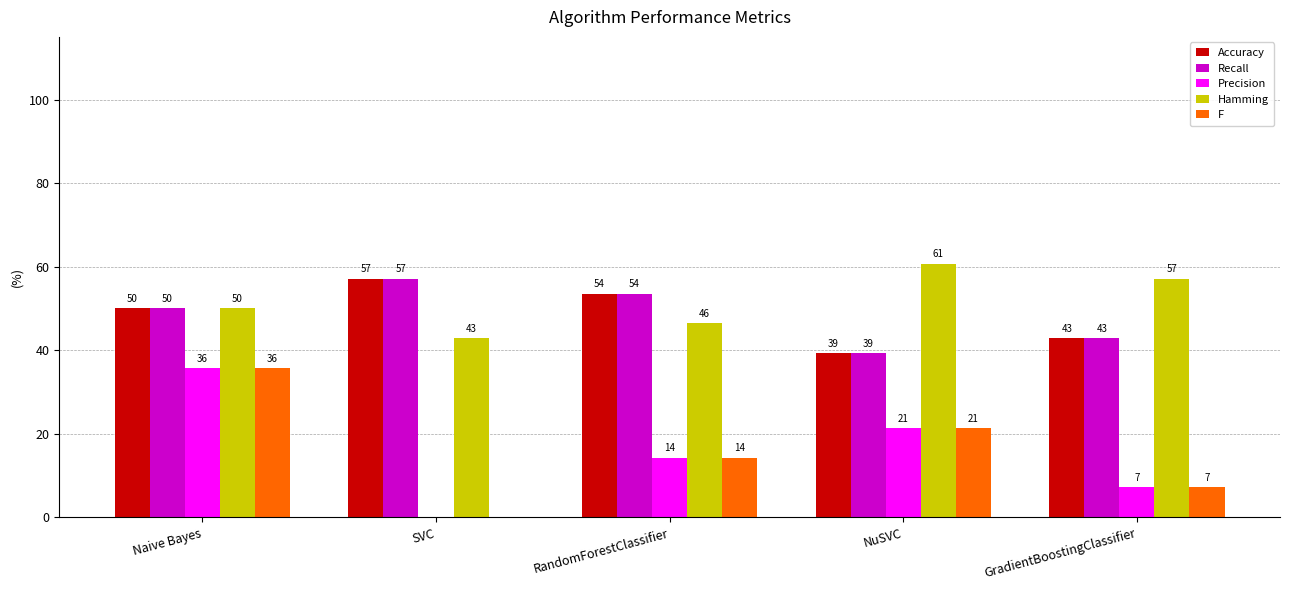

Which series has the largest total across all categories?

Hamming